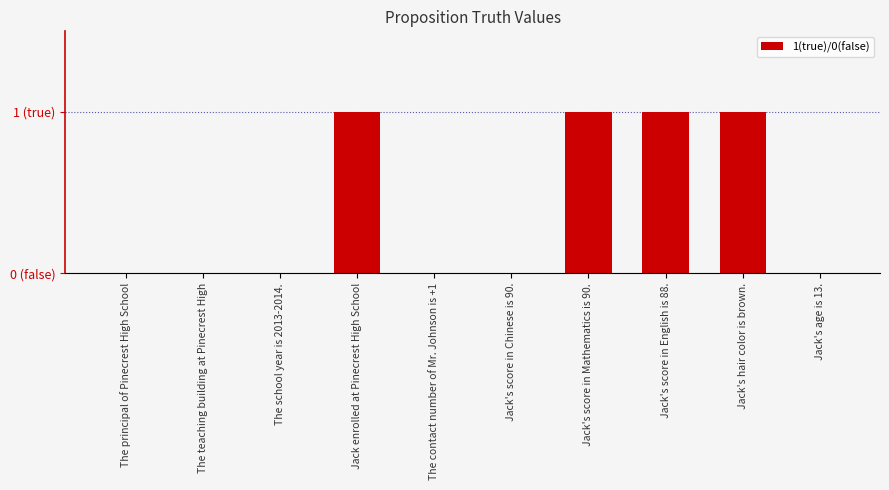

Rank the categories by value from lowest to highest.

The principal of Pinecrest High School, The teaching building at Pinecrest High, The school year is 2013-2014., The contact number of Mr. Johnson is +1, Jack's score in Chinese is 90., Jack's age is 13., Jack enrolled at Pinecrest High School, Jack's score in Mathematics is 90., Jack's score in English is 88., Jack's hair color is brown.